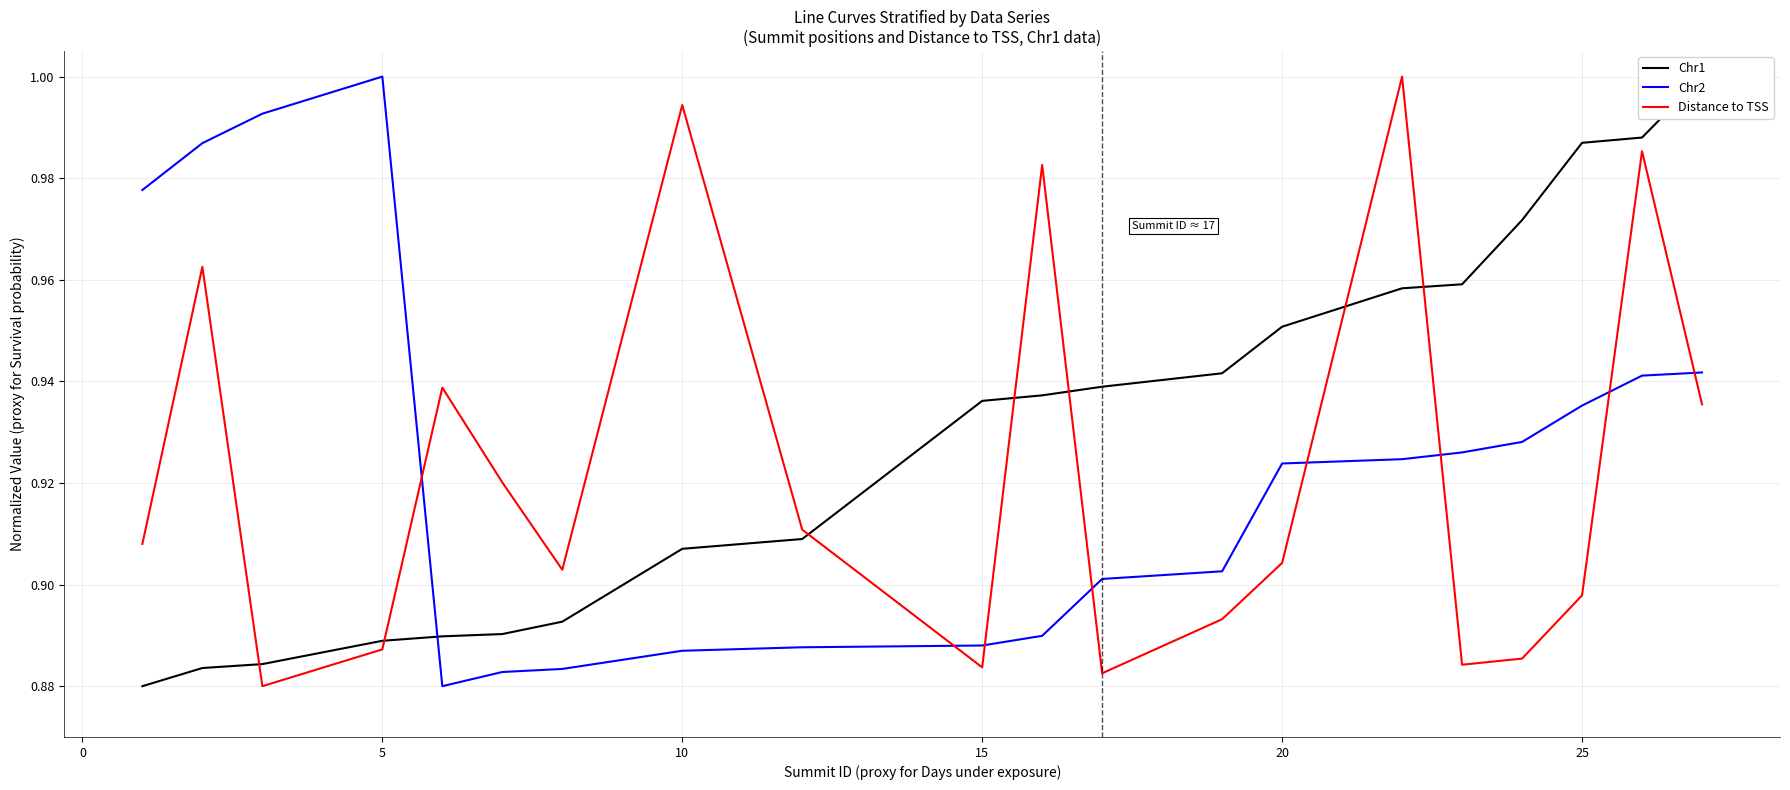

What are all the series names shown in the legend?

Chr1, Chr2, Distance to TSS